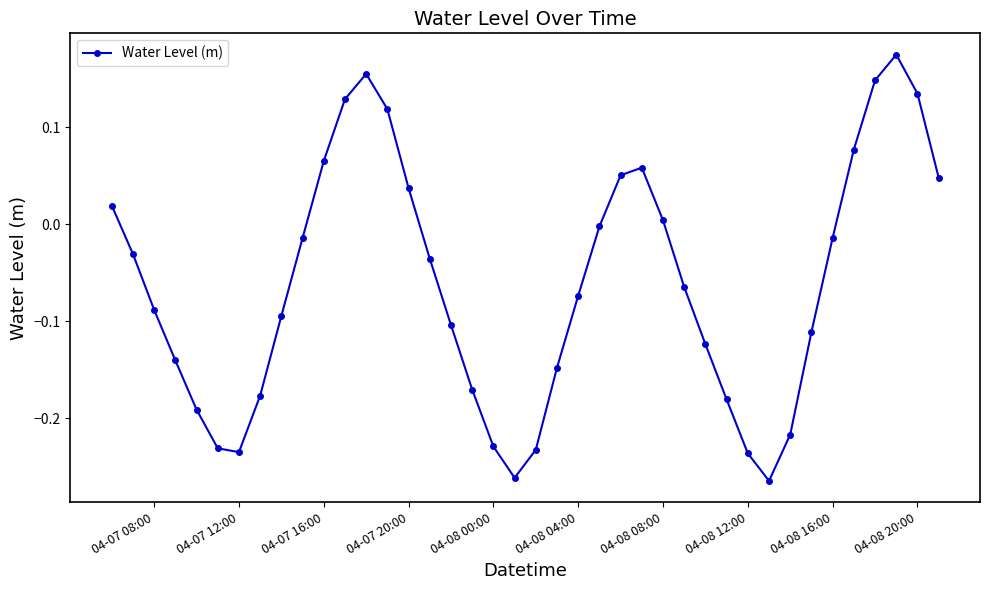

True or false: there are more than 2 points higher than both neighbors.

True